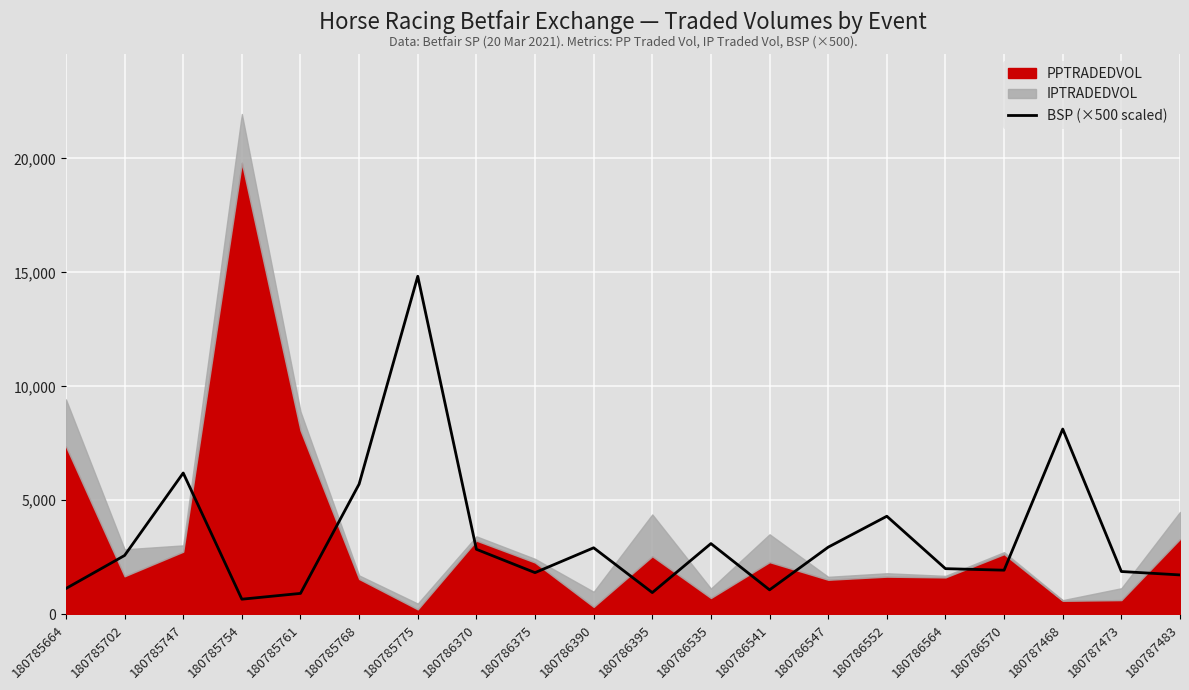

What is the maximum value for BSP (×500 scaled)?

14830.0